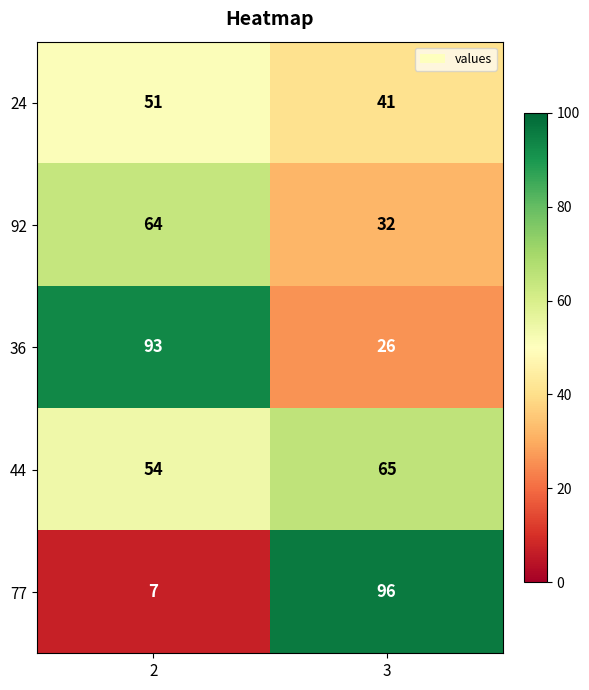

What is the maximum value shown in the chart?

96